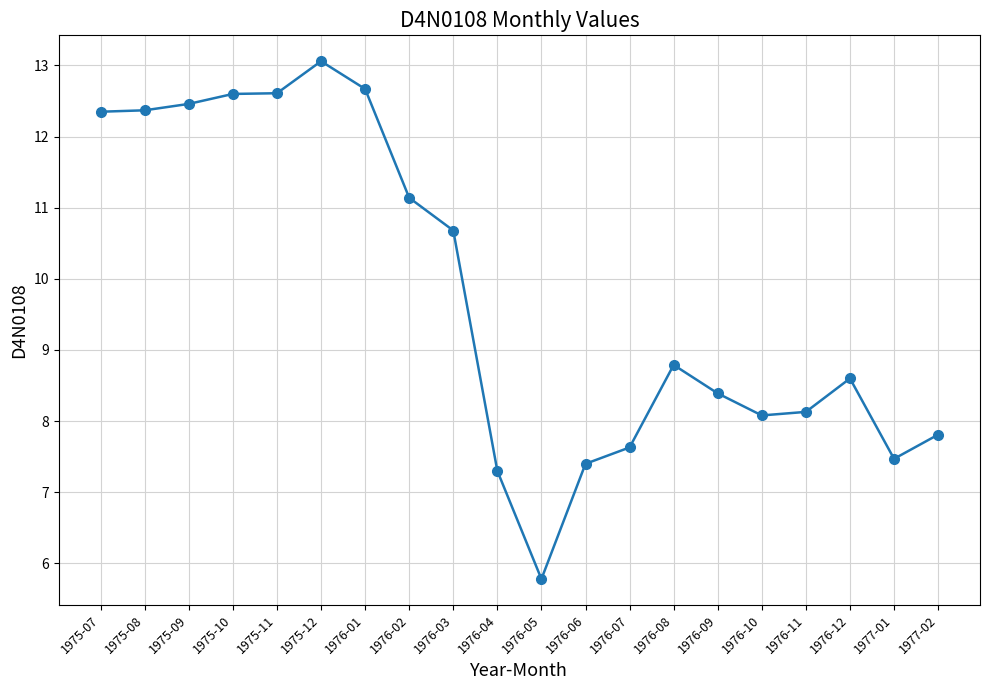

Is it true that the value at 1975-11 is 21.6?

False